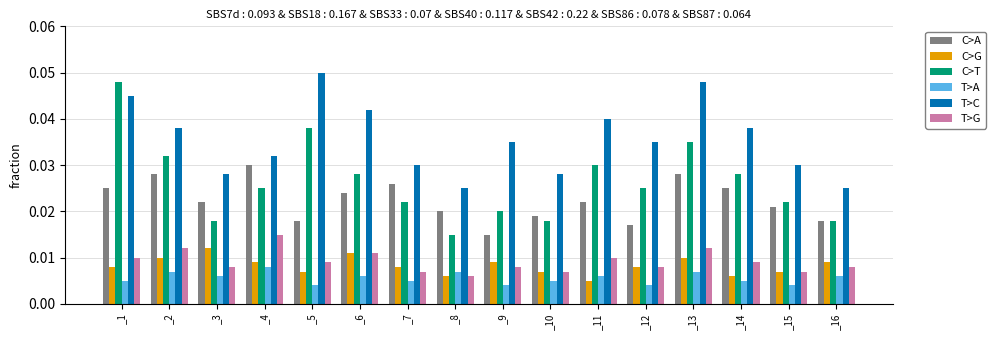

Between _1 and _9, which series saw the biggest shift?

C>T